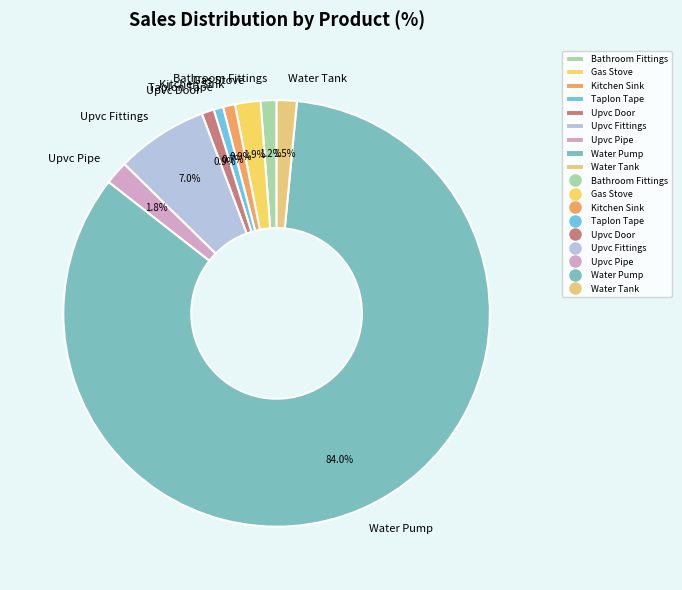

What is the ratio of the value at Water Pump to the value at Upvc Door?

90.0